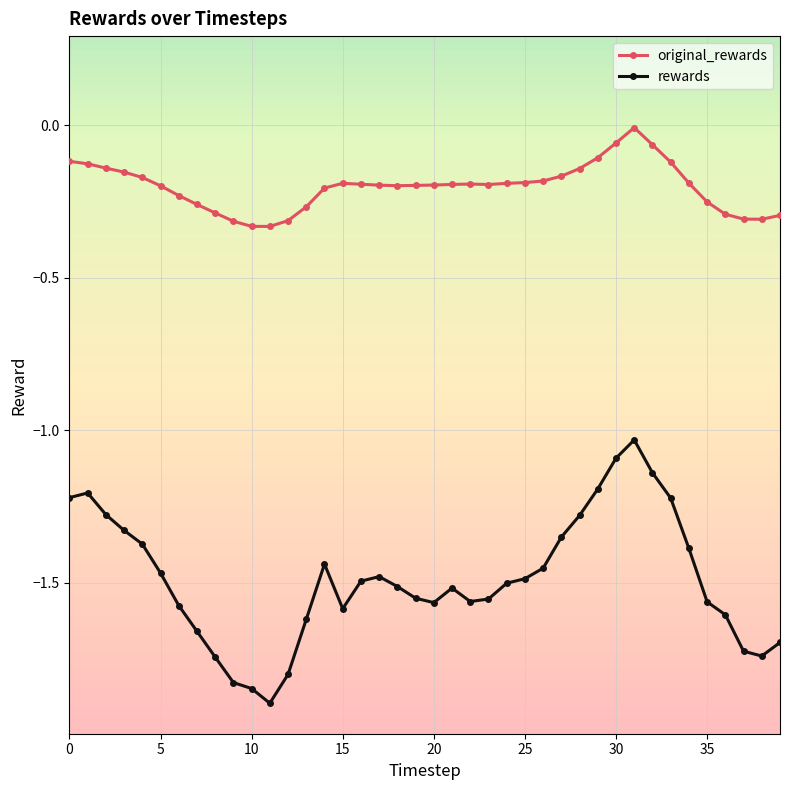

What is the difference between the maximum and minimum values in the original_rewards series?

0.3